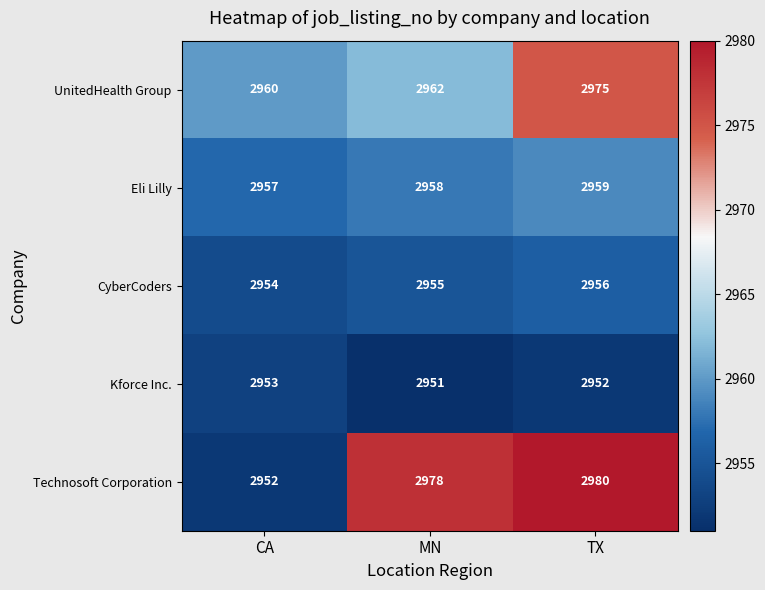

At how many categories does at least one series exceed 2977?

2